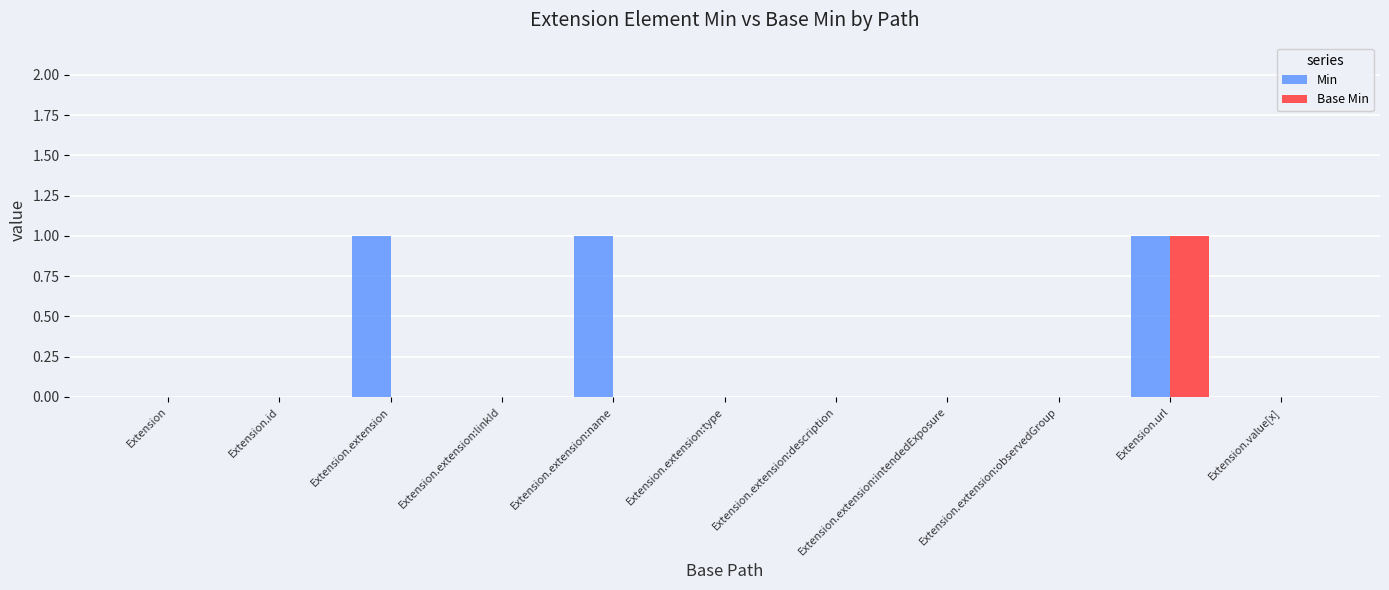

Between Extension.extension and Extension.value[x], which series saw the biggest shift?

Min